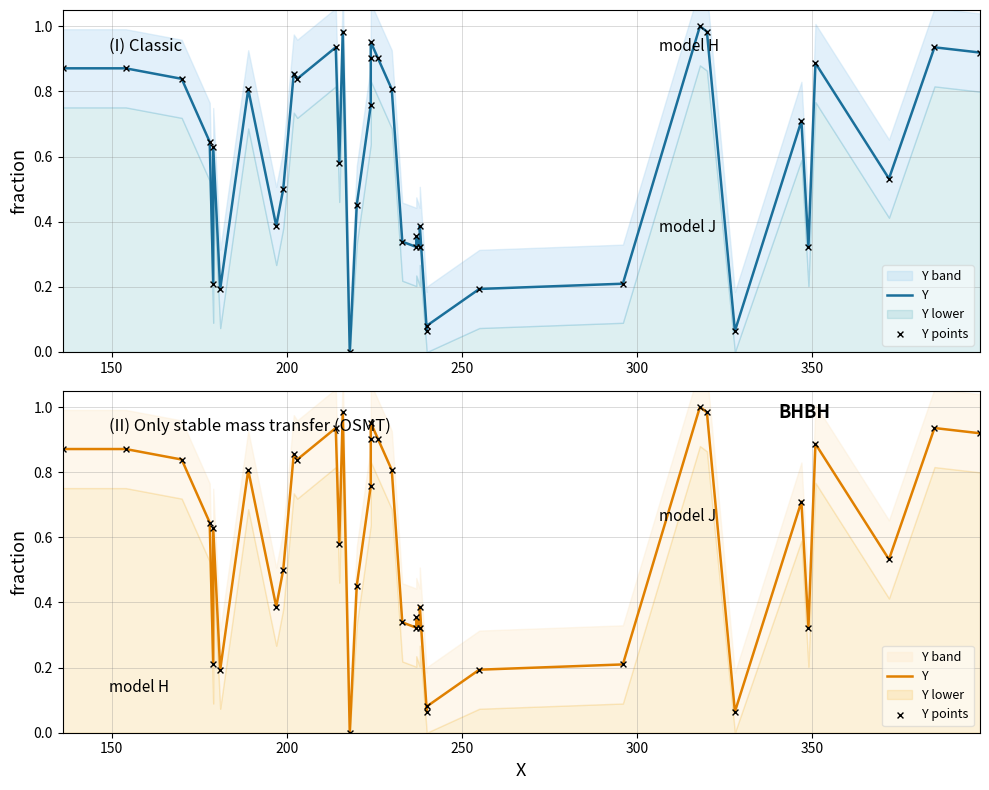

Which series reaches the maximum Y coordinate?

Y